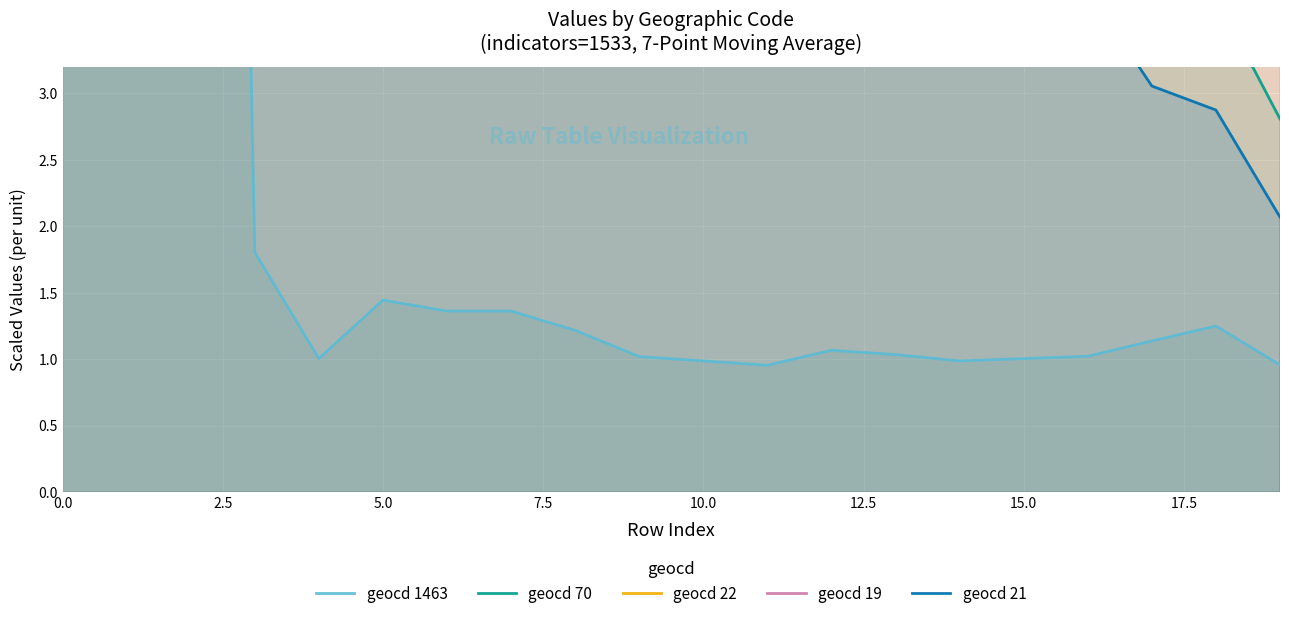

True or false: geocd 70 has a value of 3.7 at 13.

True